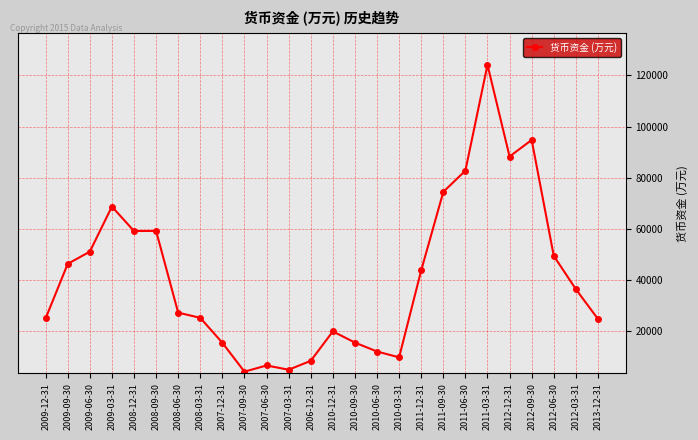

How many values are below 36422?

13